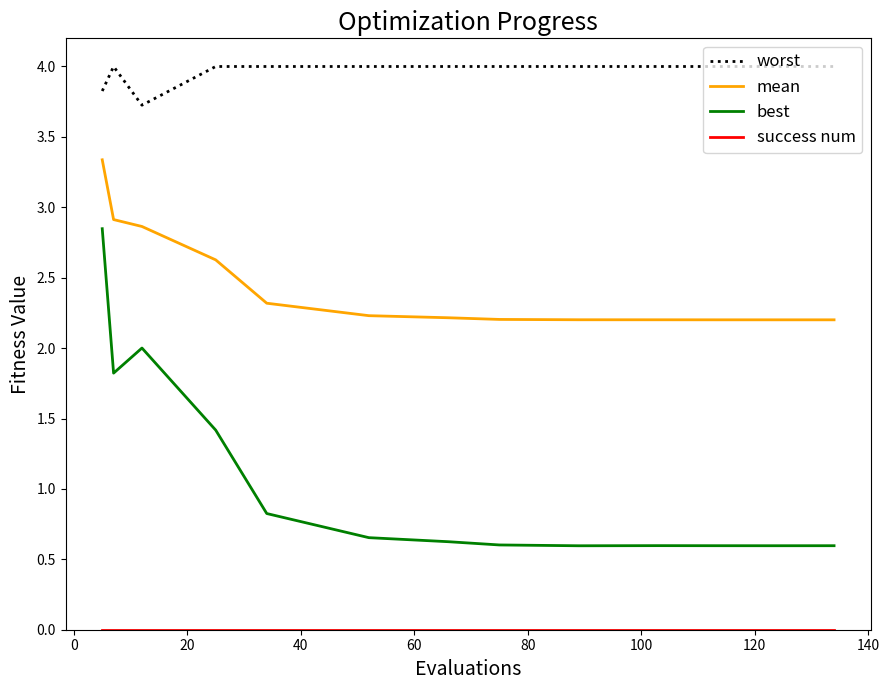

List the labels in order of success num value, smallest first.

−20, 0, 20, 40, 60, 80, 100, 120, 140, 160, 10, 11, 12, 13, 14